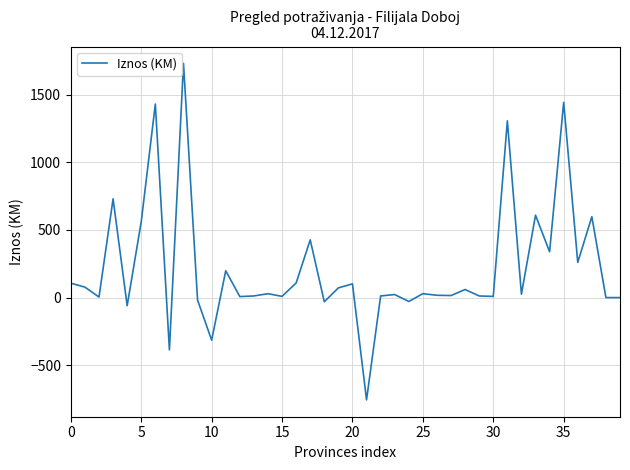

What is the difference between the second highest and minimum values?

2198.6